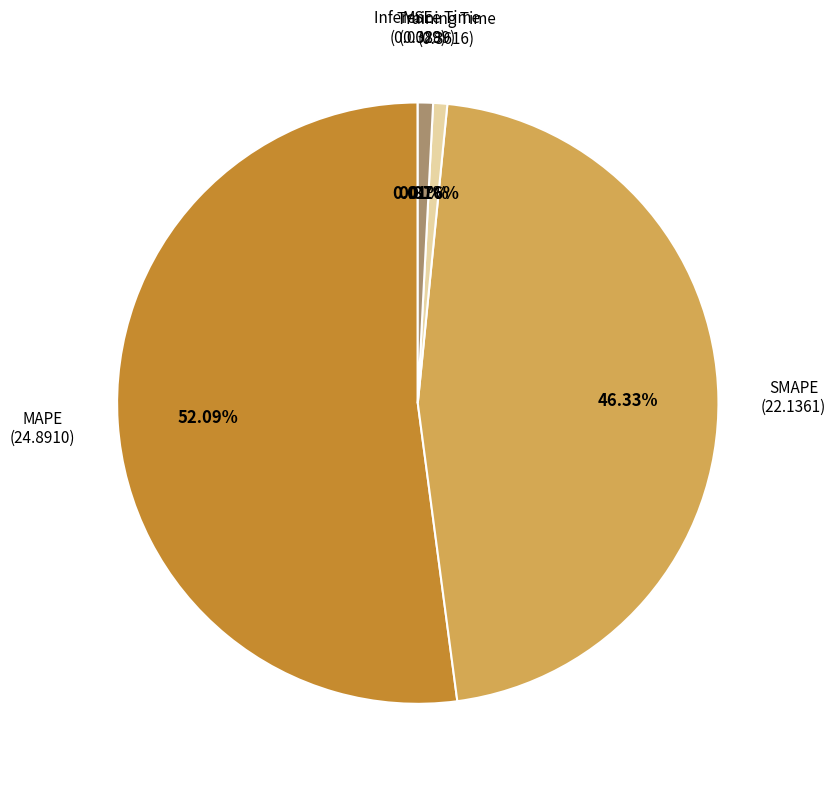

Is there a majority slice in this chart?

Yes